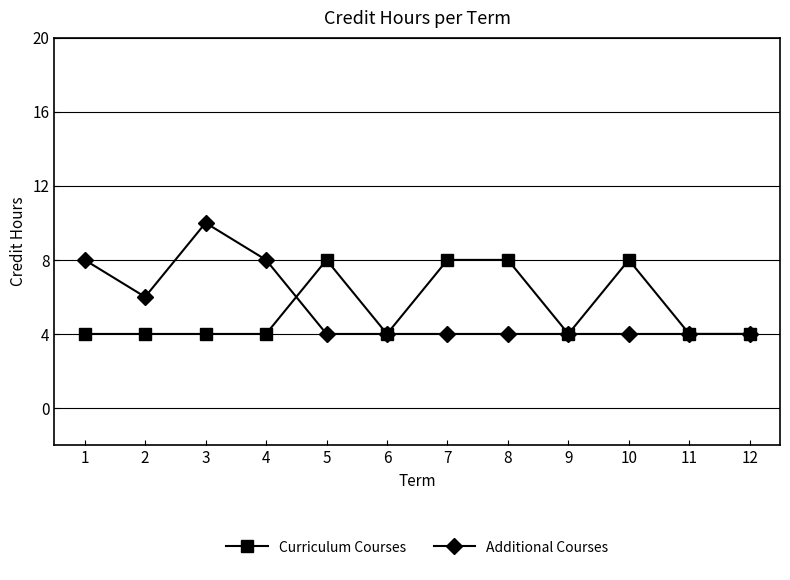

What is the smallest value displayed?

4